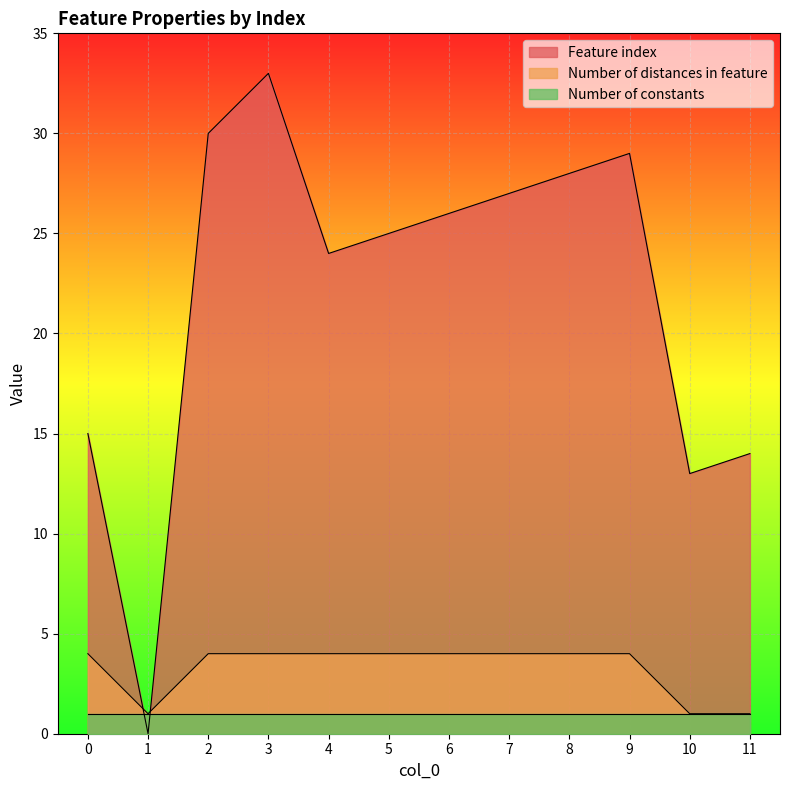

How many lines are shown in the chart?

3